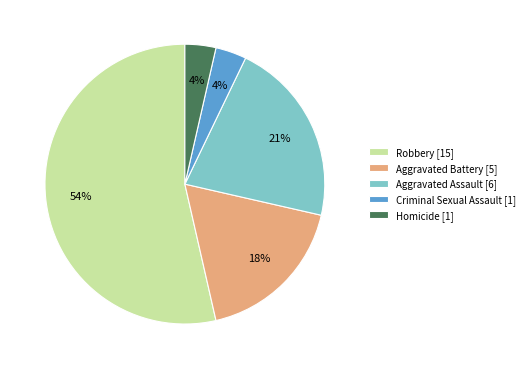

To the nearest percent, what is the difference between the largest and smallest slice percentages?

50%